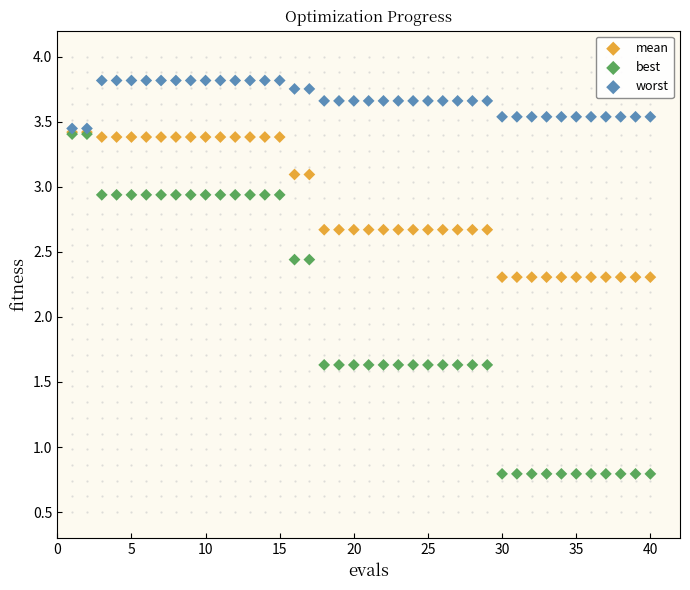

Which series reaches the maximum Y coordinate?

worst